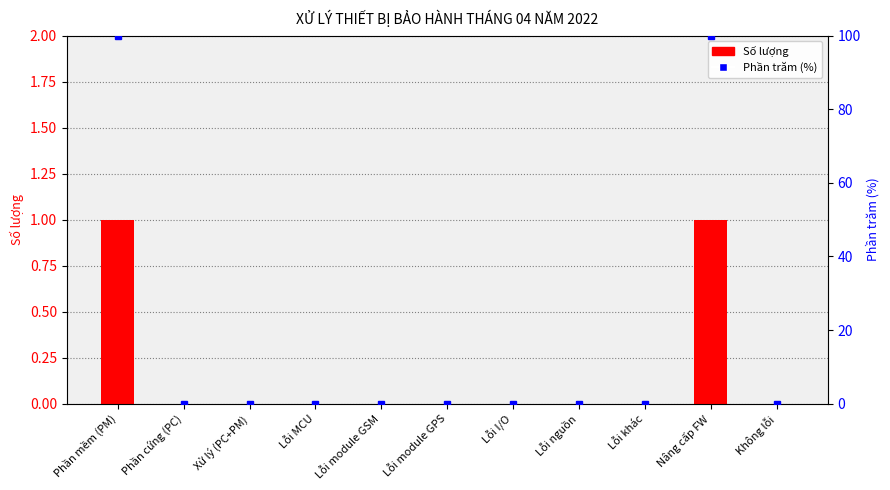

What is the label of the 7th bar from the right?

Lỗi module GSM